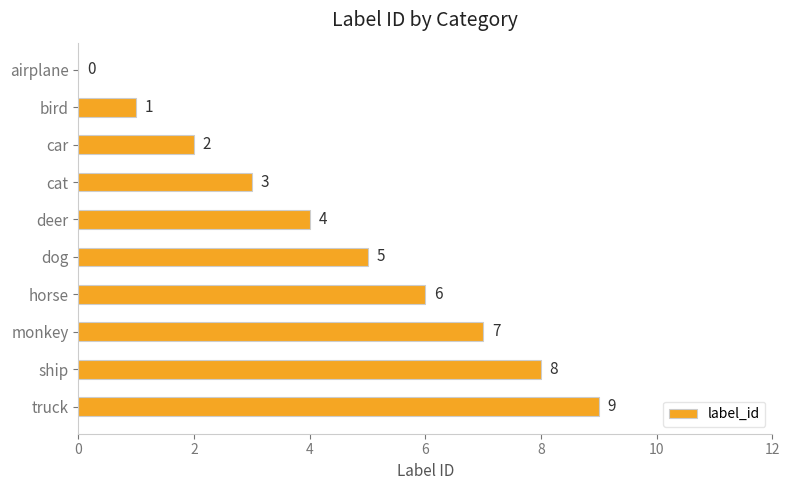

Count the number of categories in the chart.

10